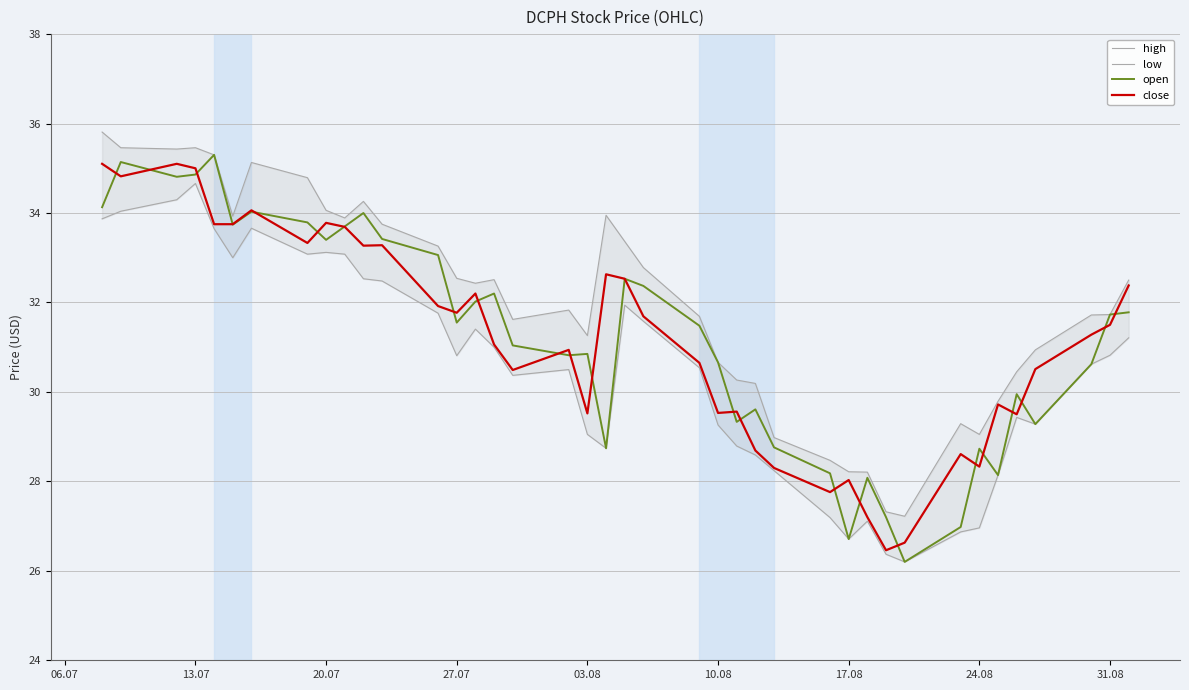

What is the value of the close point at the 11th from the left?

33.3